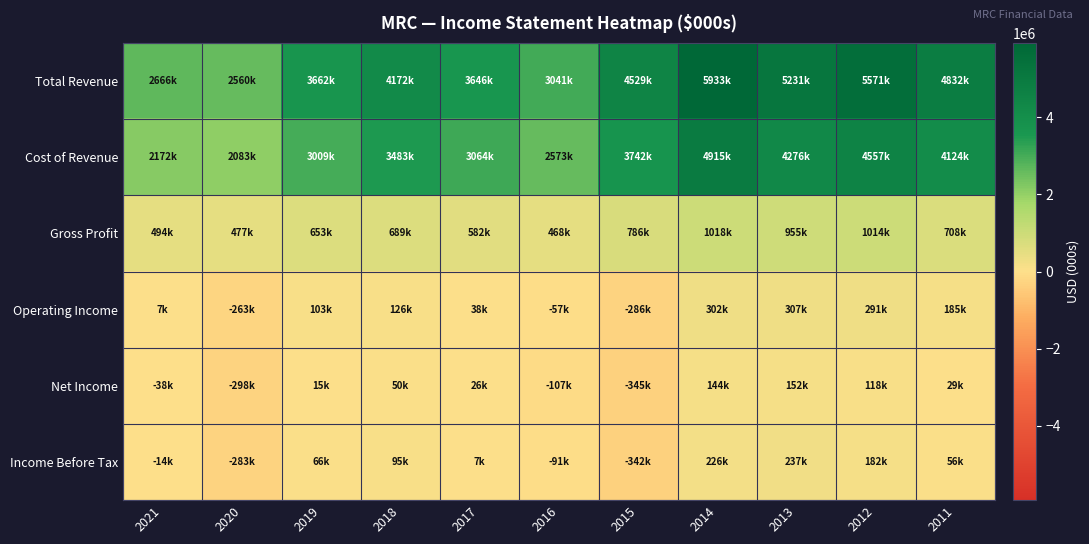

Which series has the largest total across all categories?

Total Revenue